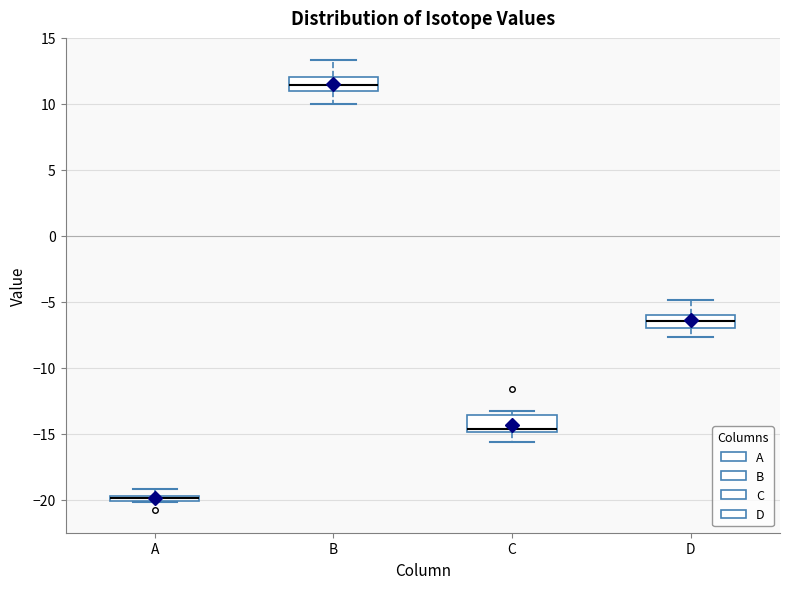

Which box has the lowest median line?

A